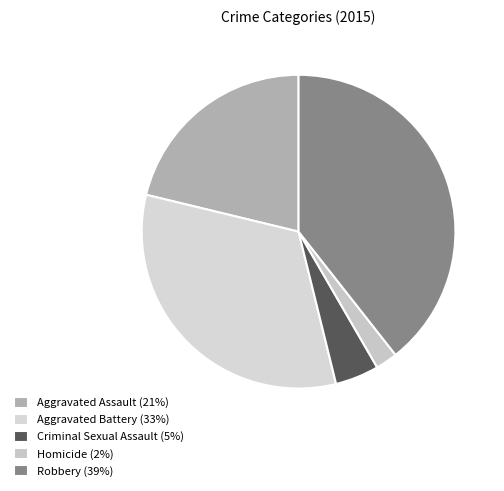

To the nearest percent, what percentage of the pie is Aggravated Assault?

21%